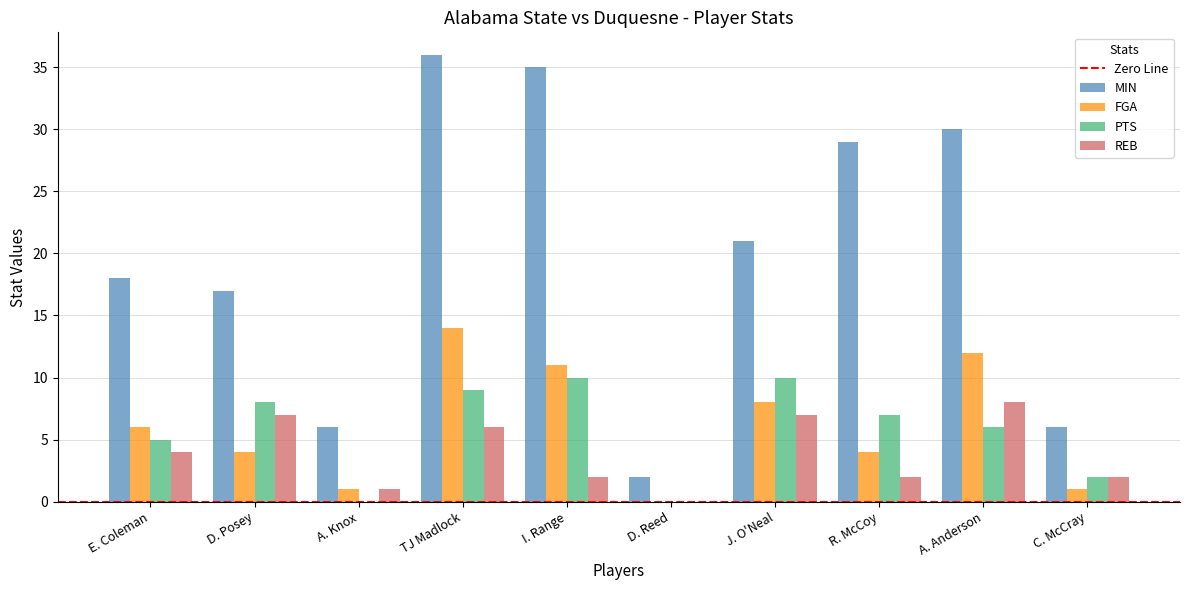

What value does the MIN series have at E. Coleman?

18